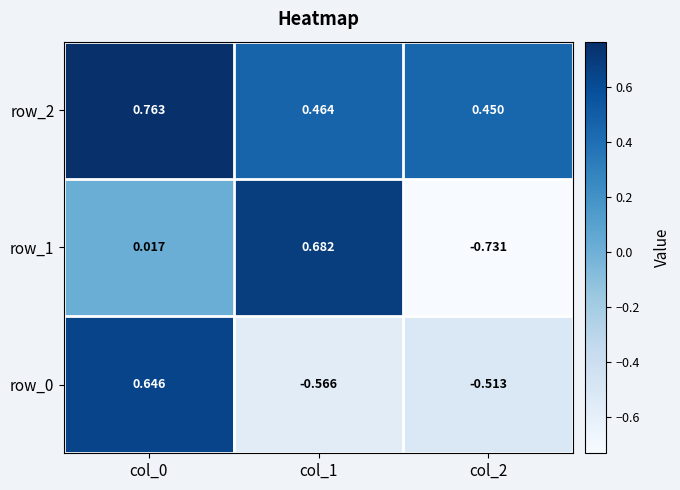

Is the value of row_0 at col_0 greater than the value of row_1 at col_0?

Yes